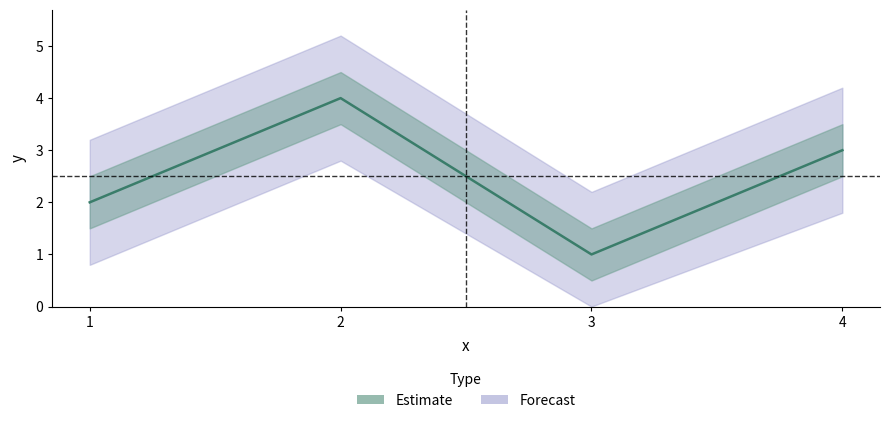

What is the difference between the values at 2 and 3?

3